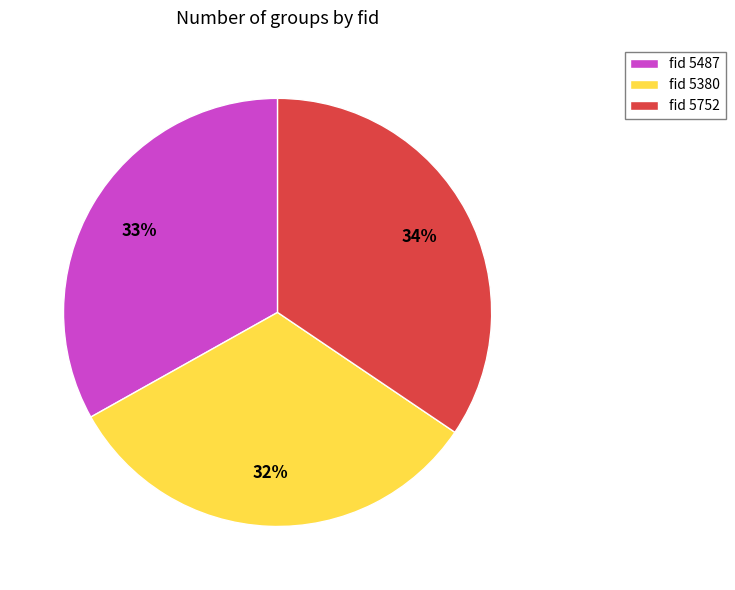

Which has a higher value, fid 5487 or fid 5380?

fid 5487